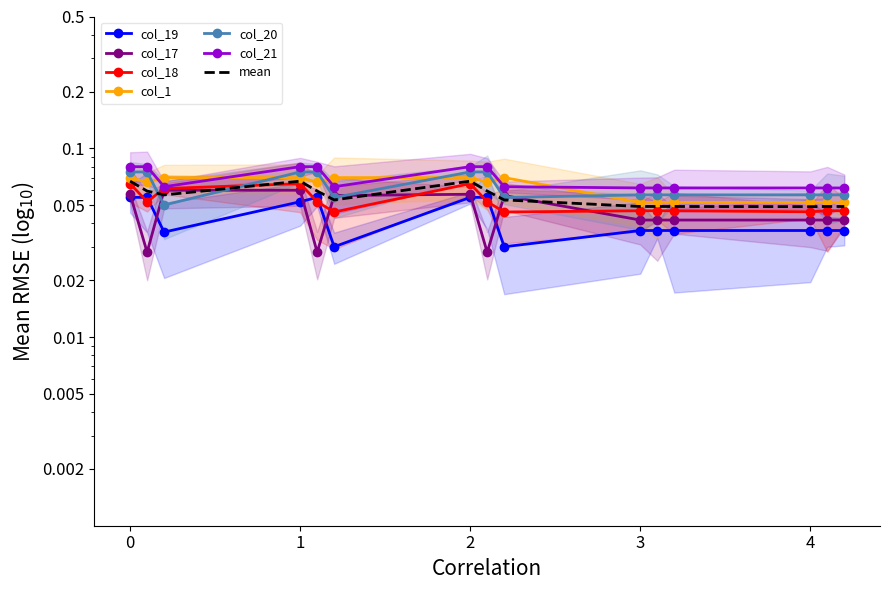

Rank the series by their maximum value, from highest to lowest.

col_21, col_20, col_1, col_18, col_17, col_19